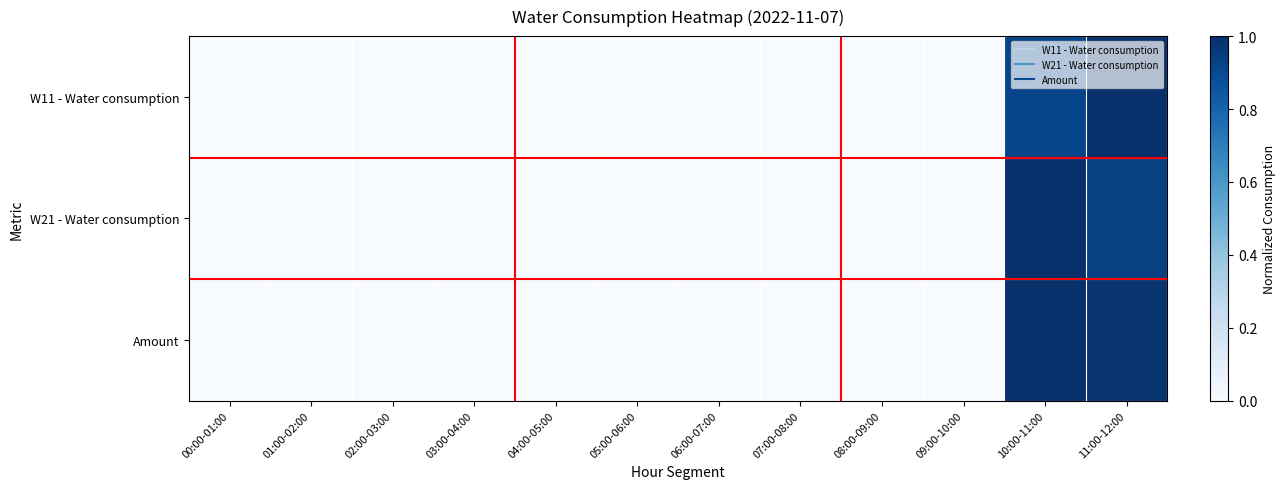

Reading right to left, what are all the values shown in this chart?

W11 - Water consumption: 11:00-12:00=1.0	10:00-11:00=0.9	09:00-10:00=0.0	08:00-09:00=0.0	07:00-08:00=0.0	06:00-07:00=0.0	05:00-06:00=0.0	04:00-05:00=0.0	03:00-04:00=0.0	02:00-03:00=0.0	01:00-02:00=0.0	00:00-01:00=0.0
W21 - Water consumption: 11:00-12:00=0.9	10:00-11:00=1.0	09:00-10:00=0.0	08:00-09:00=0.0	07:00-08:00=0.0	06:00-07:00=0.0	05:00-06:00=0.0	04:00-05:00=0.0	03:00-04:00=0.0	02:00-03:00=0.0	01:00-02:00=0.0	00:00-01:00=0.0
Amount: 11:00-12:00=1.0	10:00-11:00=1.0	09:00-10:00=0.0	08:00-09:00=0.0	07:00-08:00=0.0	06:00-07:00=0.0	05:00-06:00=0.0	04:00-05:00=0.0	03:00-04:00=0.0	02:00-03:00=0.0	01:00-02:00=0.0	00:00-01:00=0.0